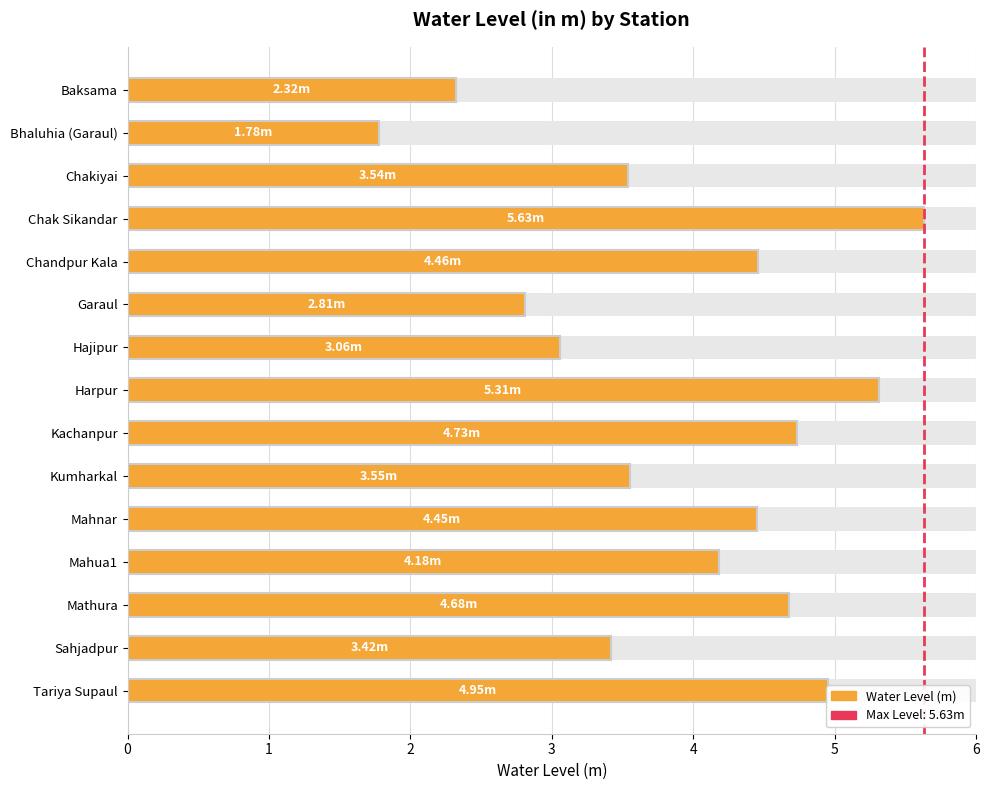

Which has a higher value, Kumharkal or Chakiyai?

Kumharkal